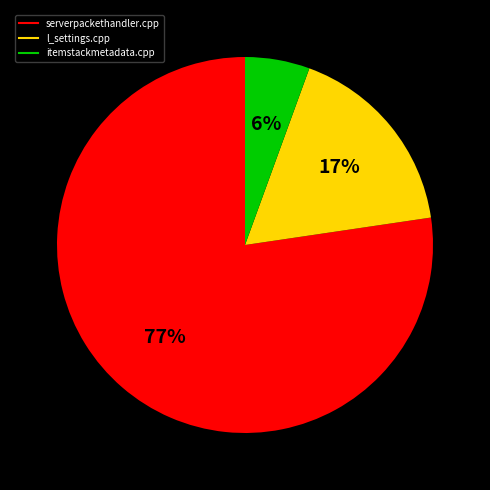

To the nearest percent, what is the average slice percentage?

33%